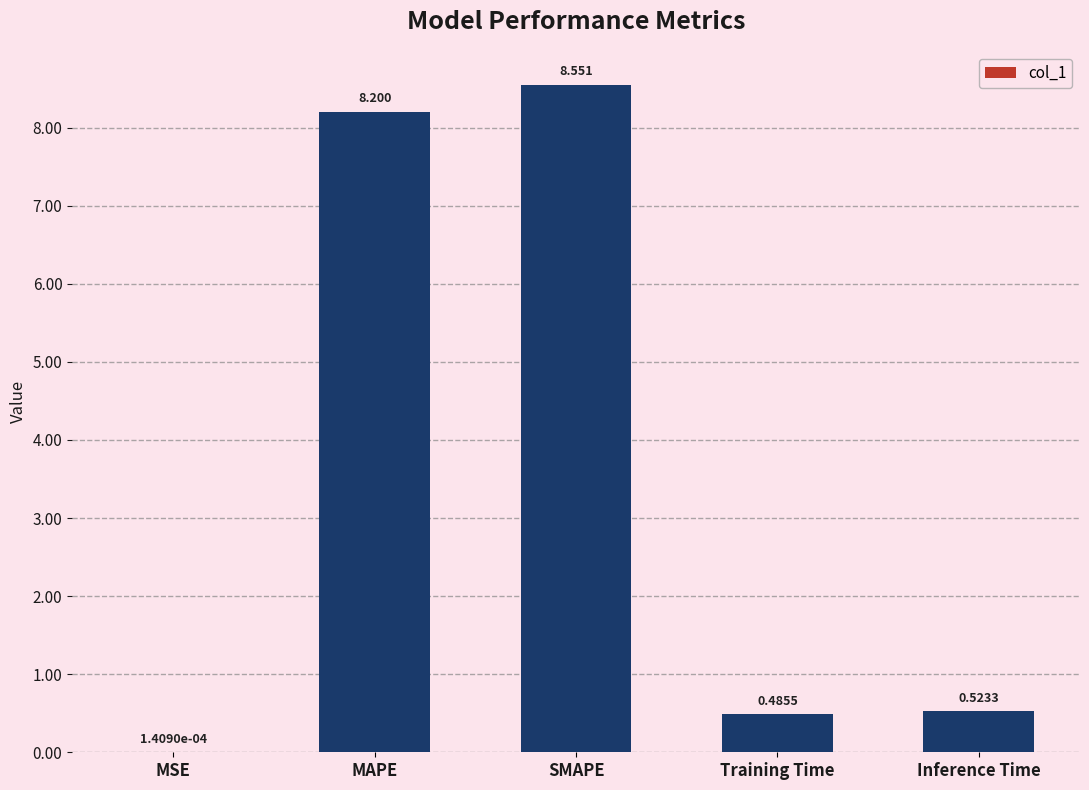

What is the ratio of the value at SMAPE to the value at MAPE?

1.0